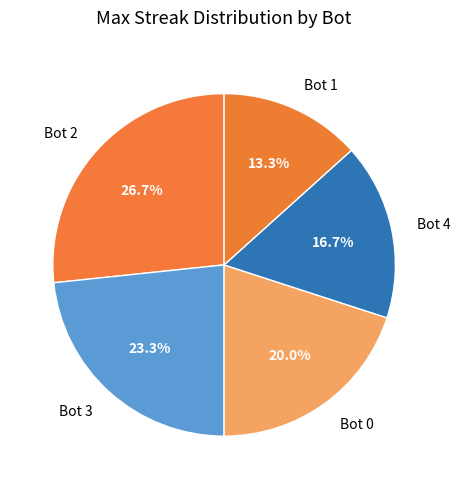

Is it true that Bot 2 is 27% of the pie?

True